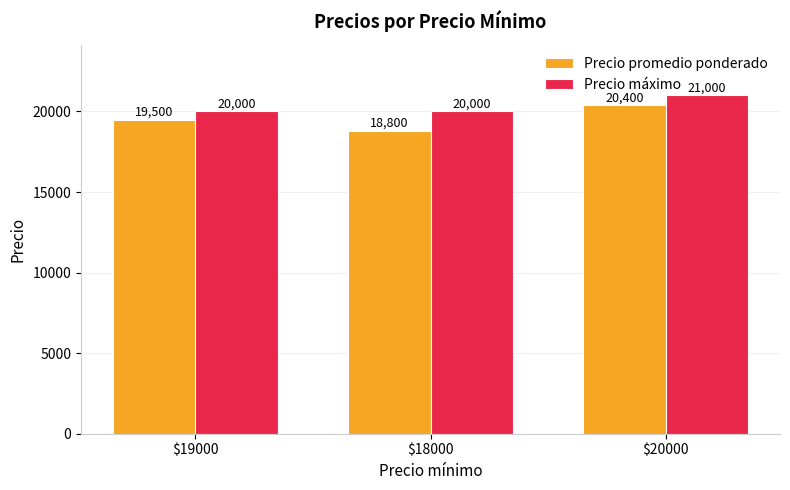

Count the Precio promedio ponderado values in the range 18800 to 20400.

3